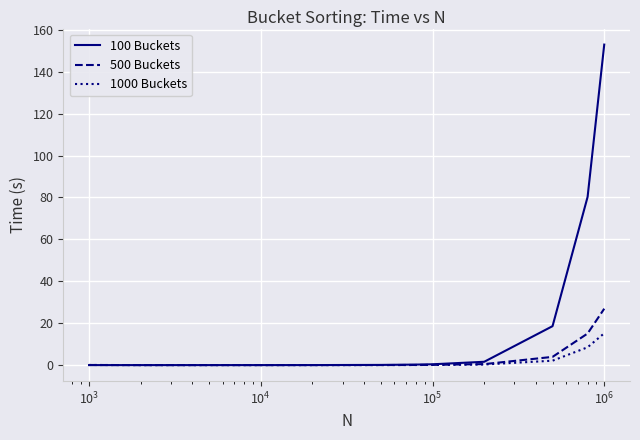

What is the difference between the second highest and minimum values in the 100 Buckets series?

80.3